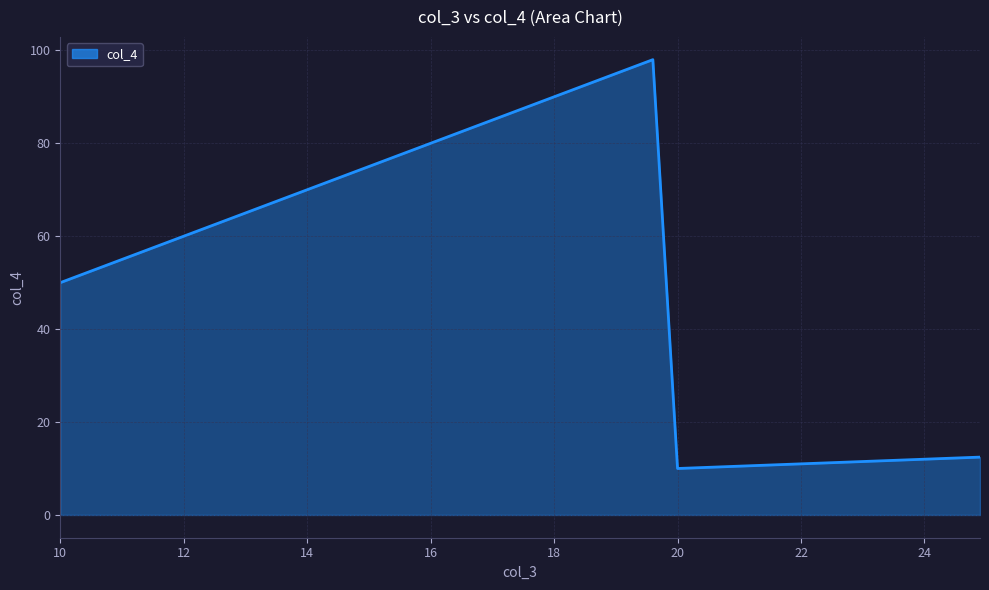

What is the difference between the maximum and minimum values?

88.0